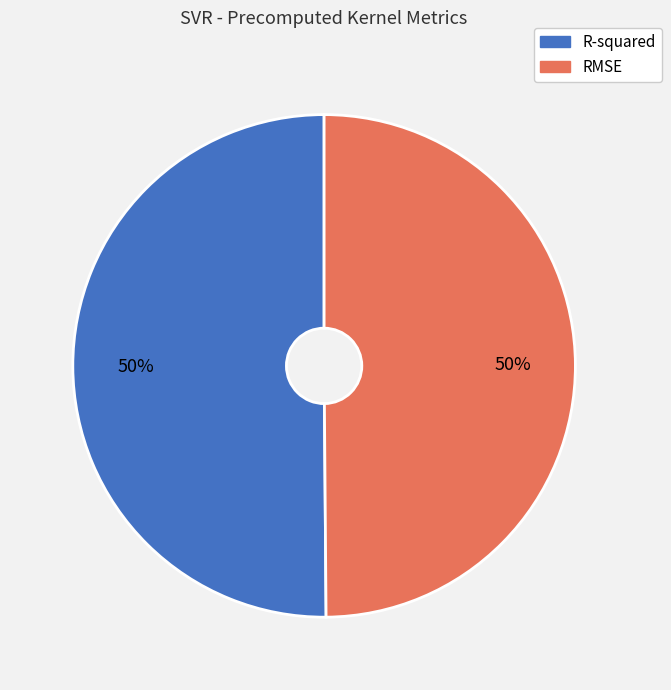

To the nearest percent, what portion does RMSE represent?

50%